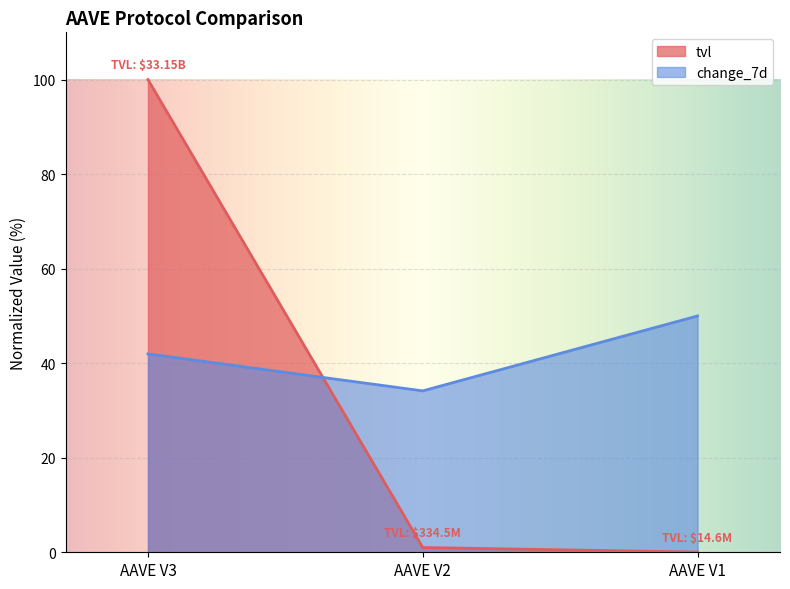

Rank the series by their maximum value, from highest to lowest.

tvl, change_7d